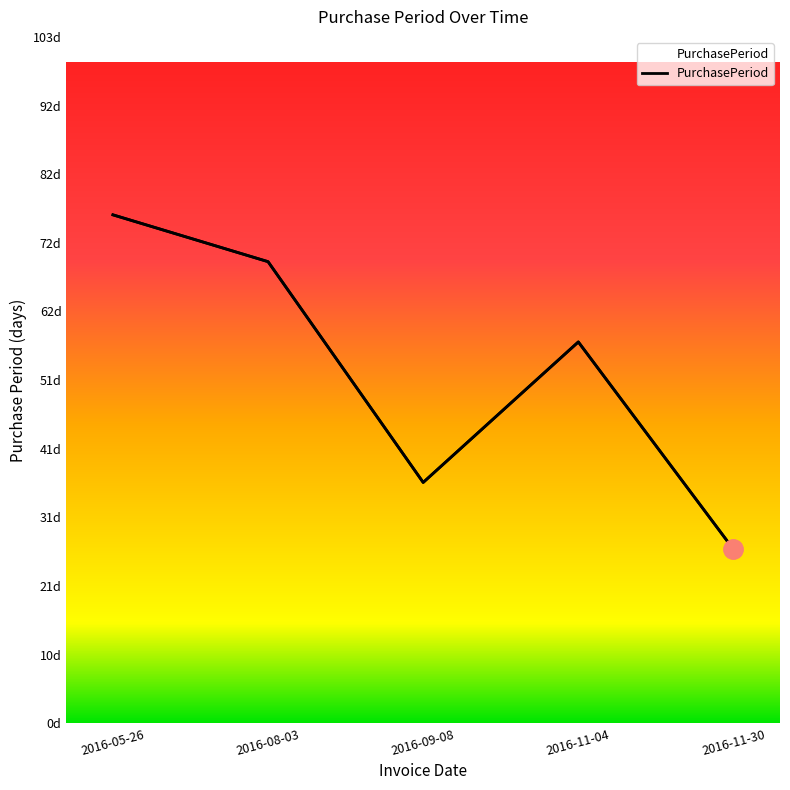

The chart shows a value of 100 at 2016-08-03. True or false?

False